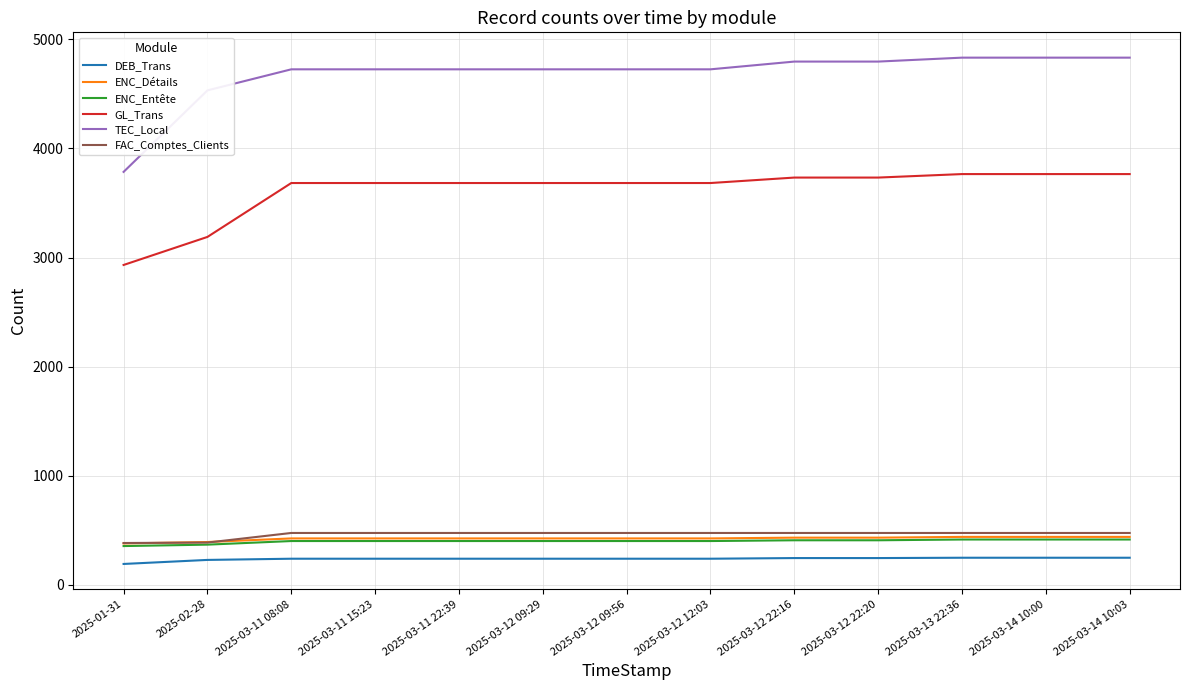

What is the total value across all series at 2025-03-11 22:39?

9952